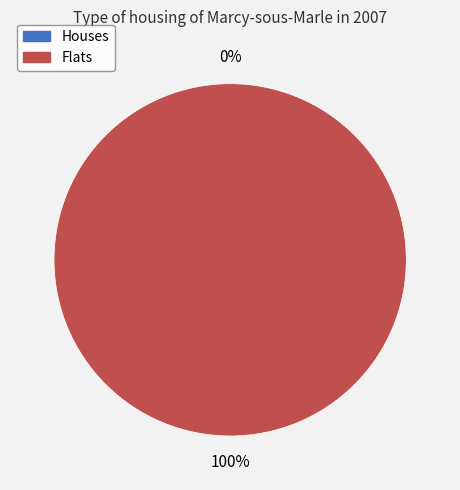

How many slices are in this pie chart?

2